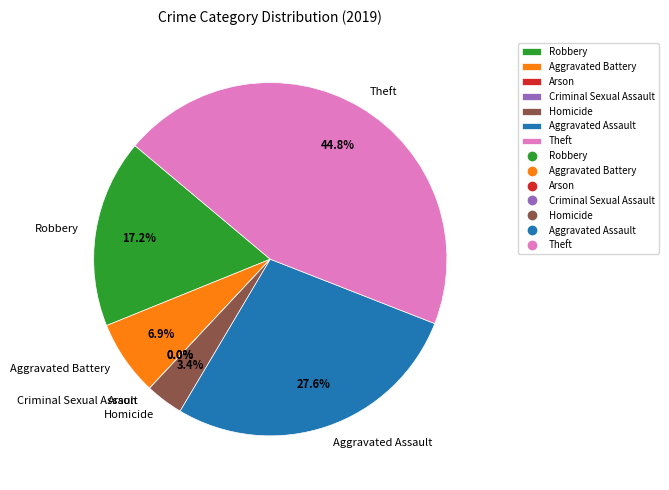

To the nearest percent, what portion does Aggravated Assault represent?

28%